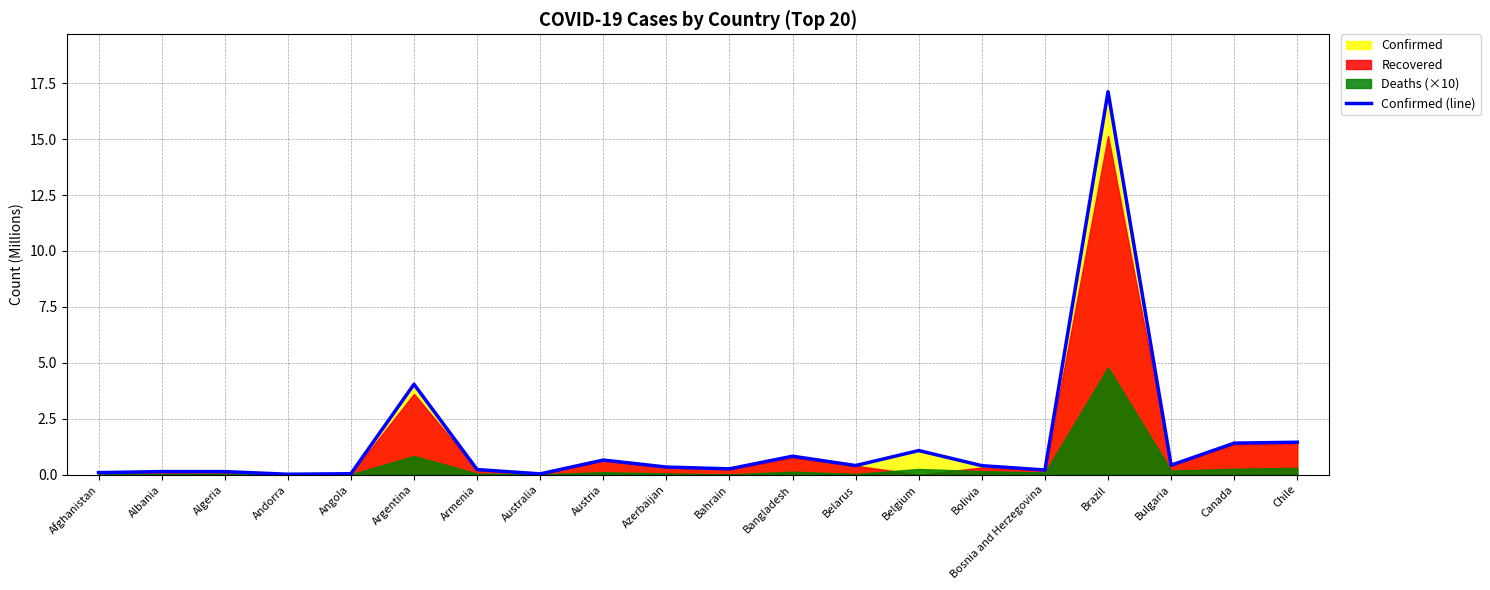

Rank the categories by value from lowest to highest.

Andorra, Australia, Angola, Afghanistan, Algeria, Albania, Bosnia and Herzegovina, Armenia, Bahrain, Azerbaijan, Bolivia, Belarus, Bulgaria, Austria, Bangladesh, Belgium, Canada, Chile, Argentina, Brazil